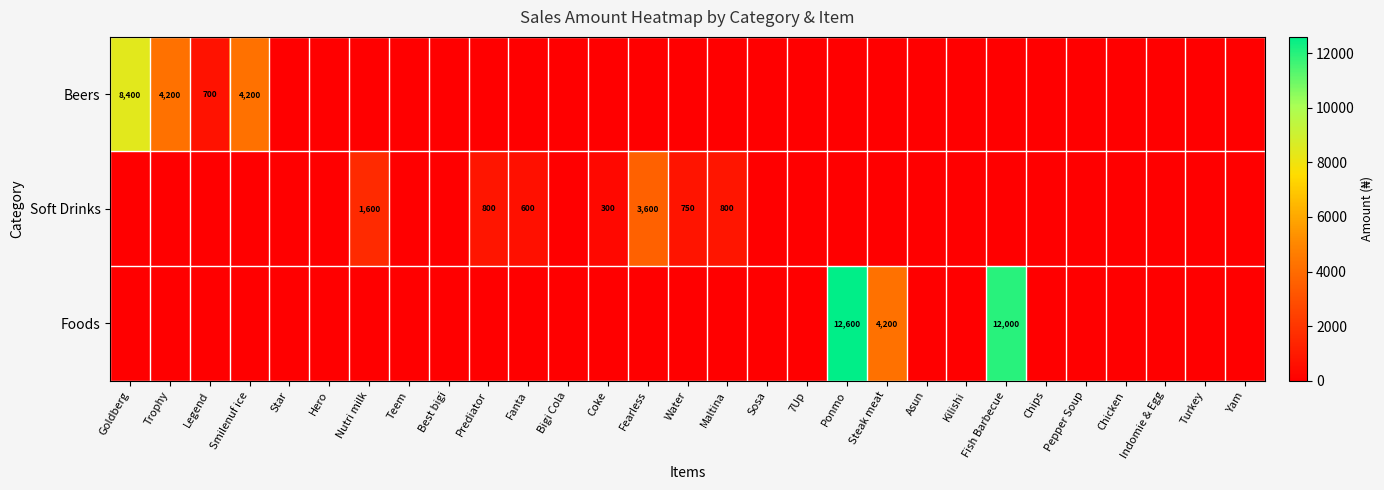

True or false: Beers has a value of 8400 at Goldberg.

True